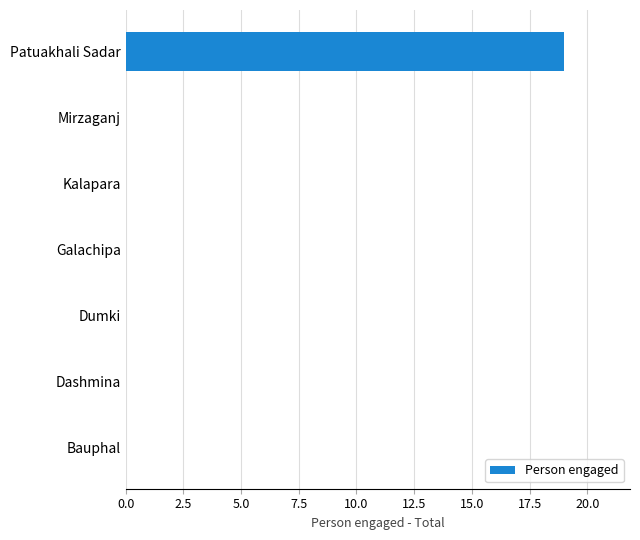

Which label corresponds to the largest value in the chart?

Patuakhali Sadar